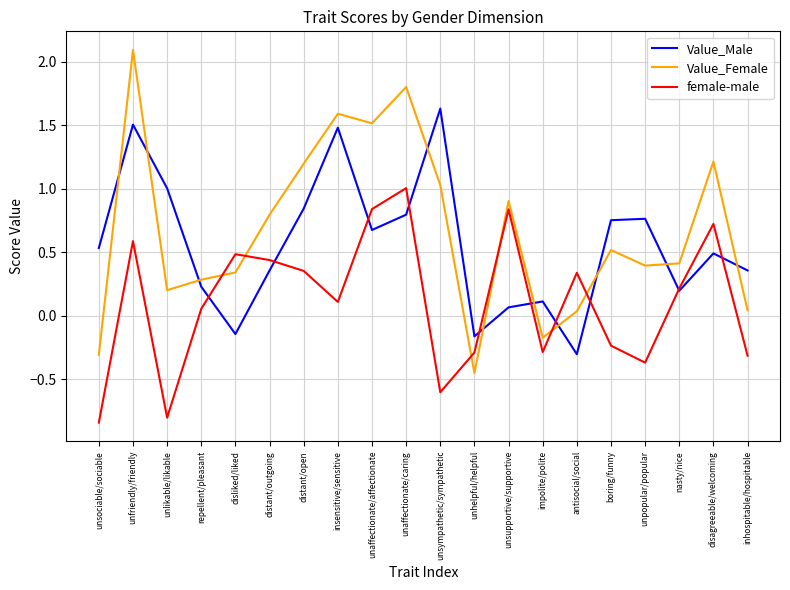

Where does the Value_Female series first go above 0?

unfriendly/friendly